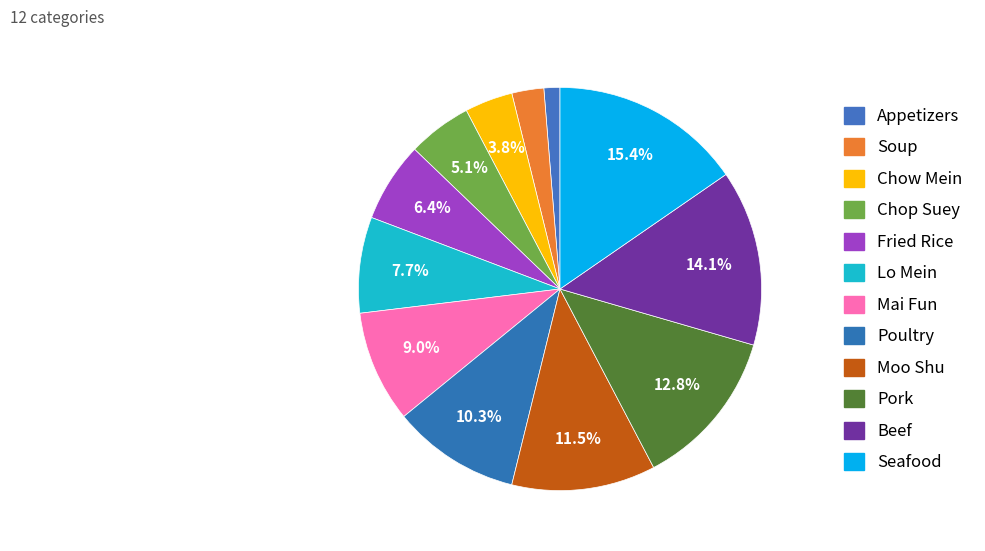

Count the number of slices in the pie.

12